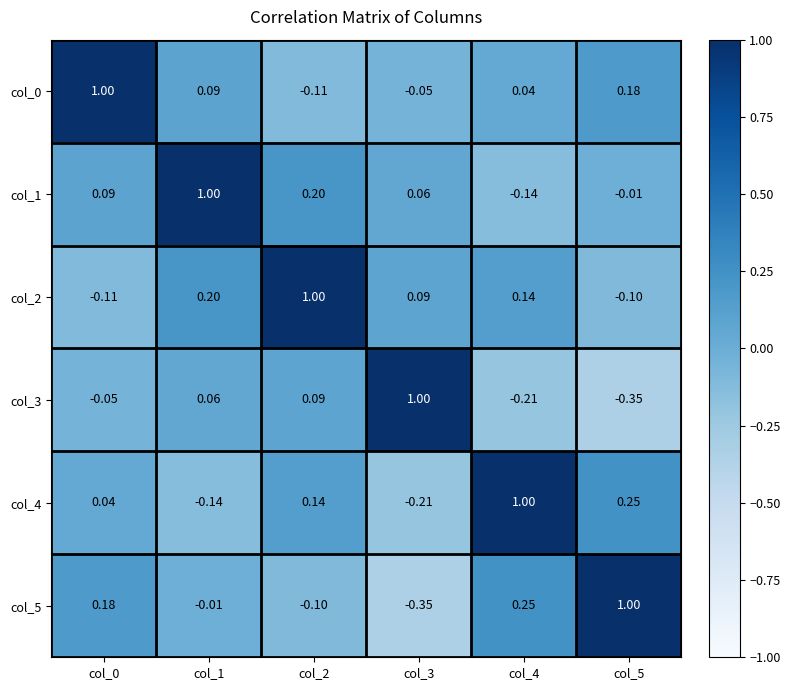

Is the value of col_4 at col_3 greater than the value of col_2 at col_3?

No